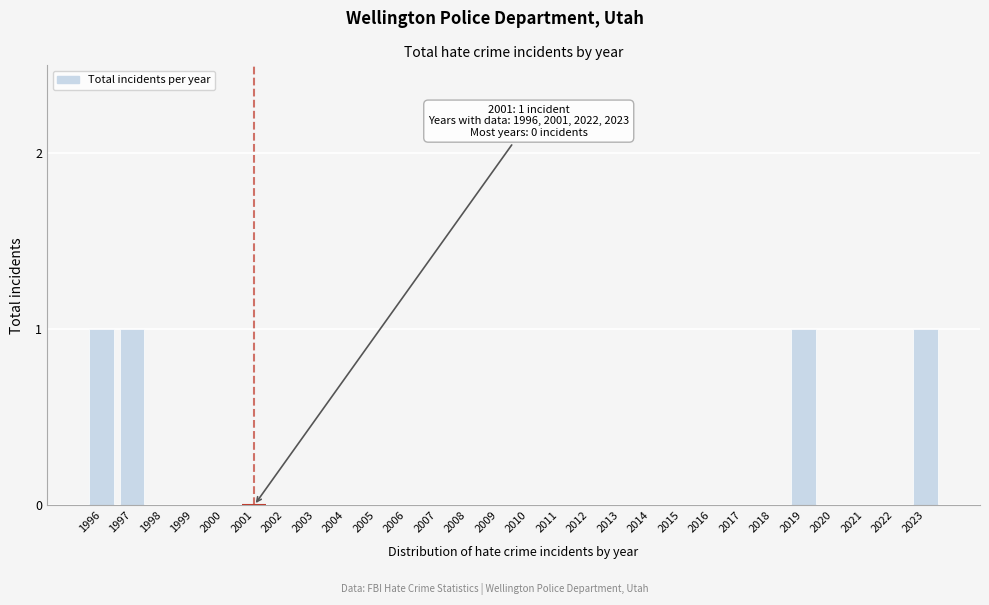

Reading left to right, transcribe all the data shown in this chart.

1996=1	1997=1	1998=0	1999=0	2000=0	2001=0	2002=0	2003=0	2004=0	2005=0	2006=0	2007=0	2008=0	2009=0	2010=0	2011=0	2012=0	2013=0	2014=0	2015=0	2016=0	2017=0	2018=0	2019=1	2020=0	2021=0	2022=0	2023=1